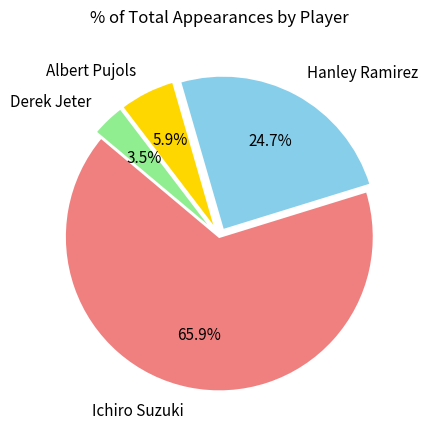

Which slice is the smallest?

Derek Jeter